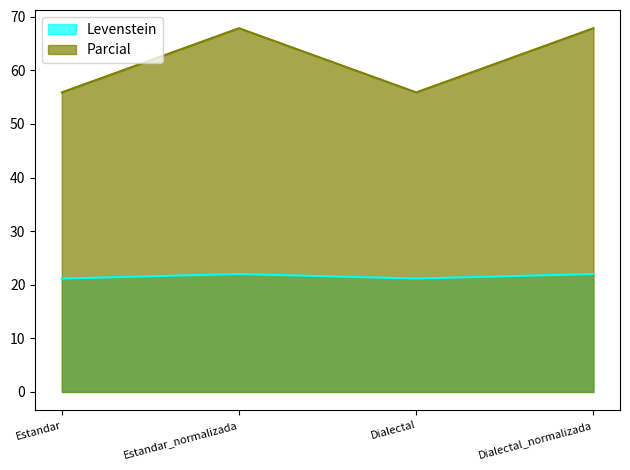

The Parcial series shows 67.9 at Dialectal_normalizada. True or false?

True